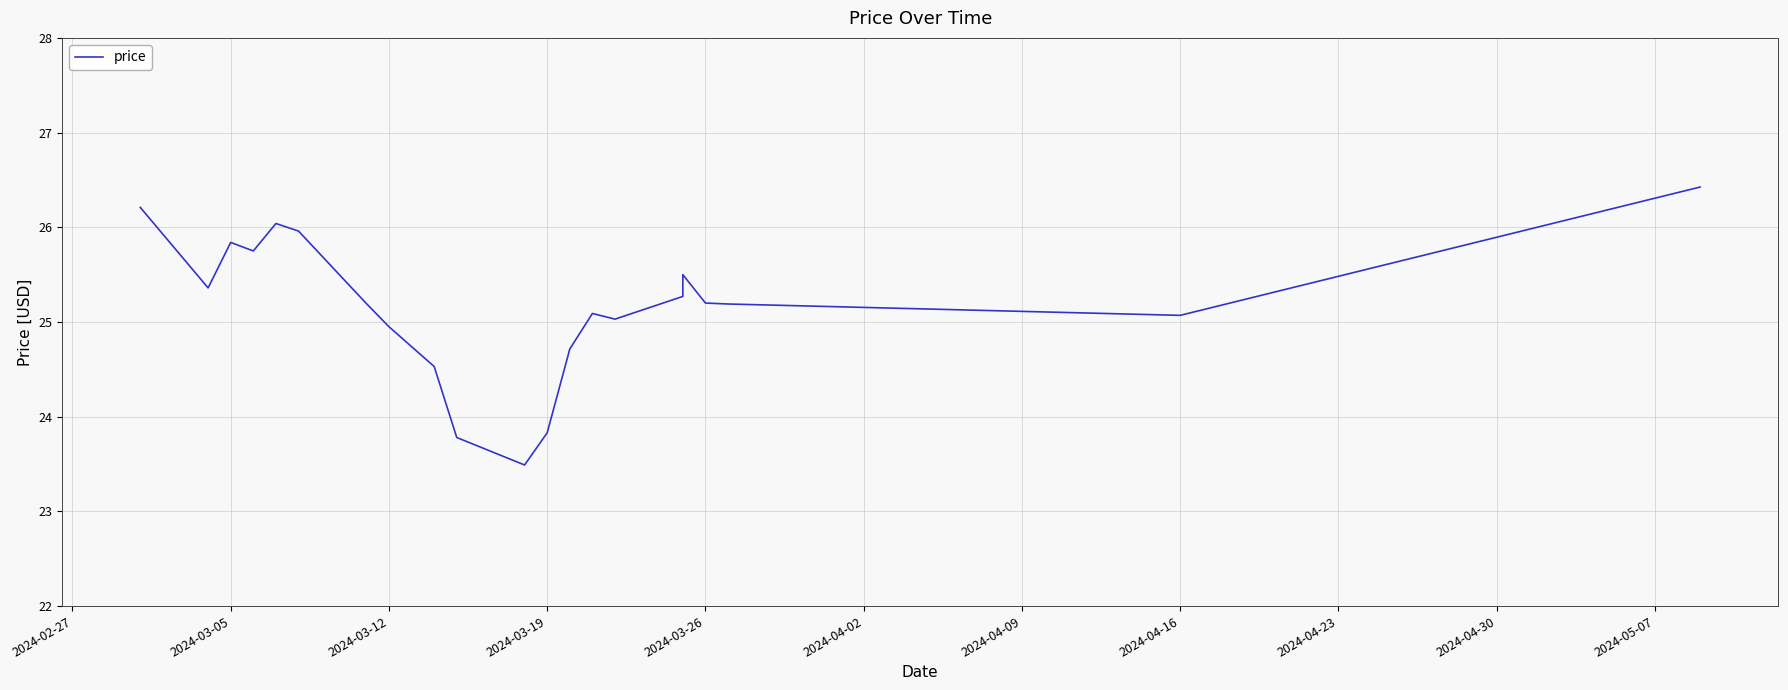

Reading left to right, transcribe all the data shown in this chart.

26.2	25.4	25.8	25.8	26.0	26.0	25.2	25.0	24.5	23.8	23.5	23.8	24.7	25.1	25.0	25.3	25.5	25.2	25.2	25.1	26.4